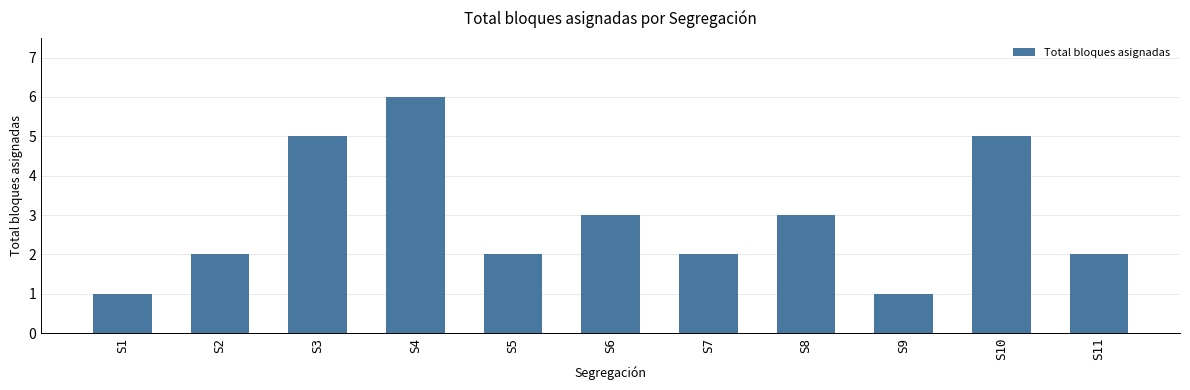

What value does the data have at S10?

5